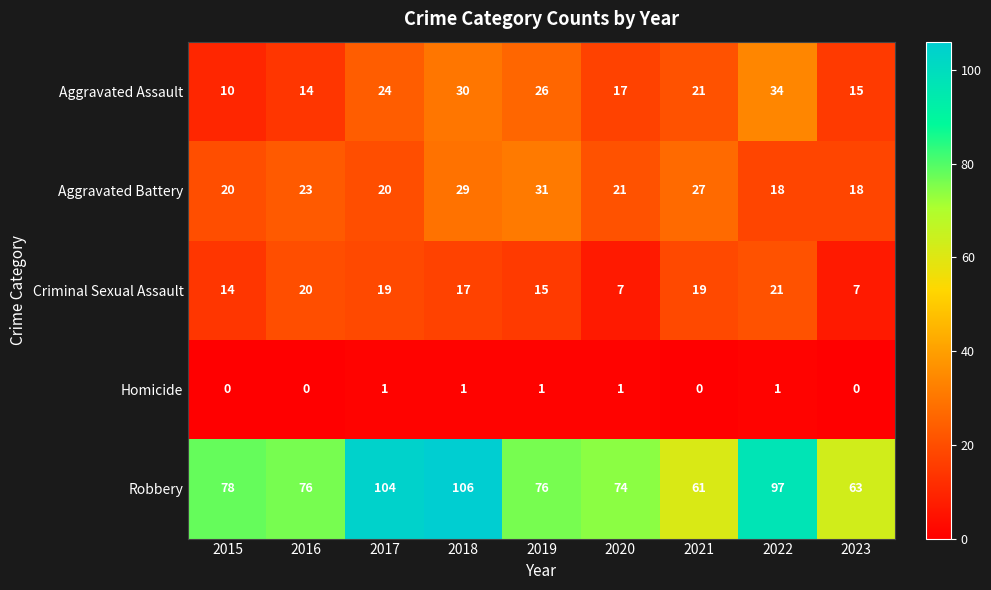

What is the total value across all series at 2022?

171